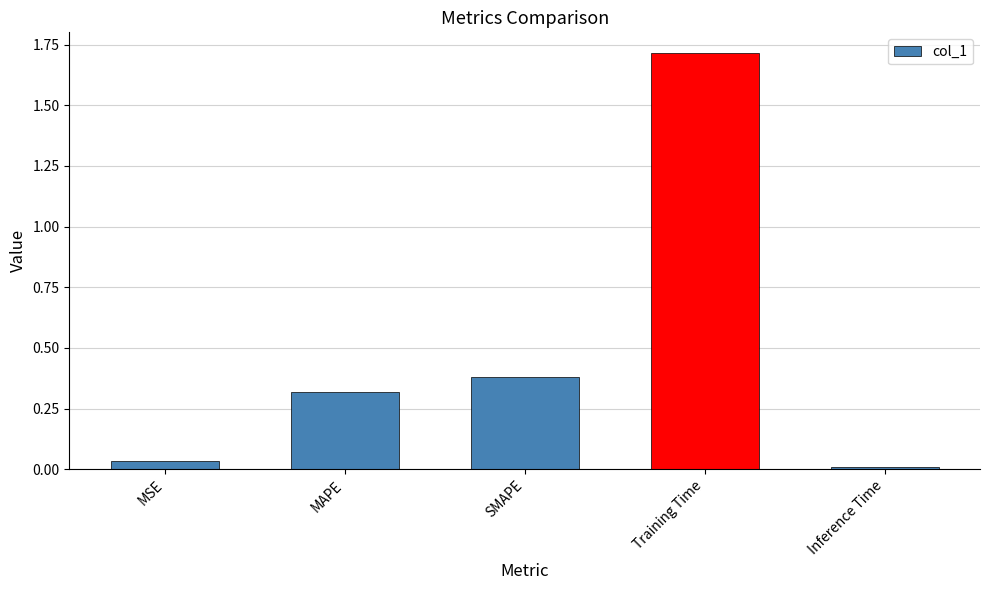

True or false: the data shows 0.0 at MSE.

True